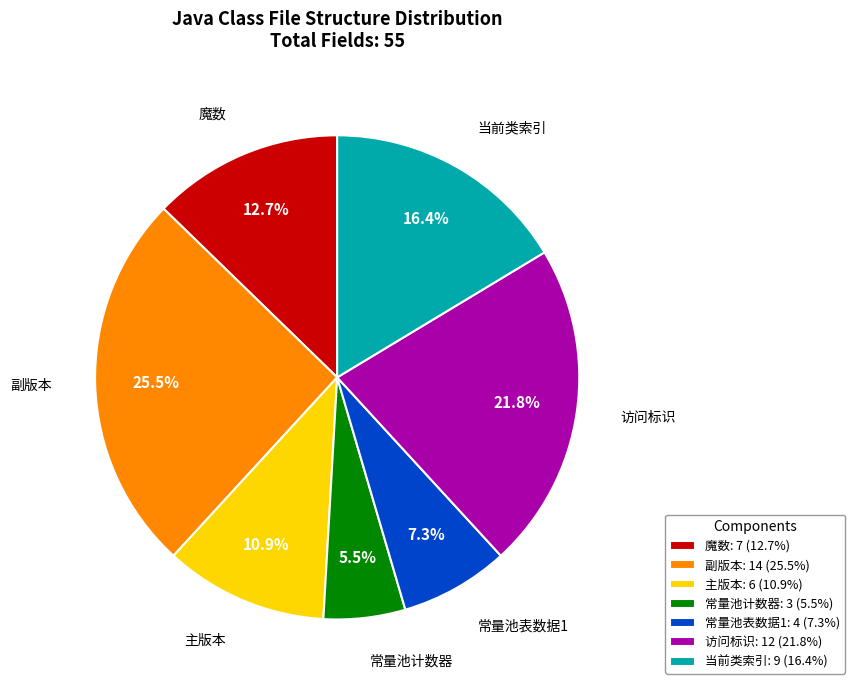

Is there a majority slice in this chart?

No